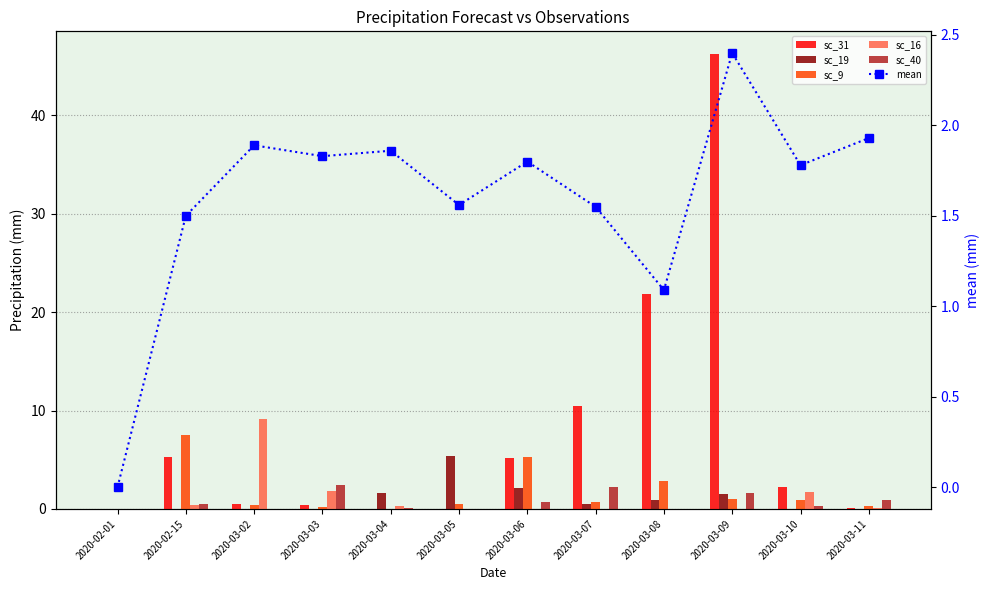

Rank the series at 2020-03-03 from lowest to highest value.

sc_19, sc_9, sc_31, mean, sc_16, sc_40